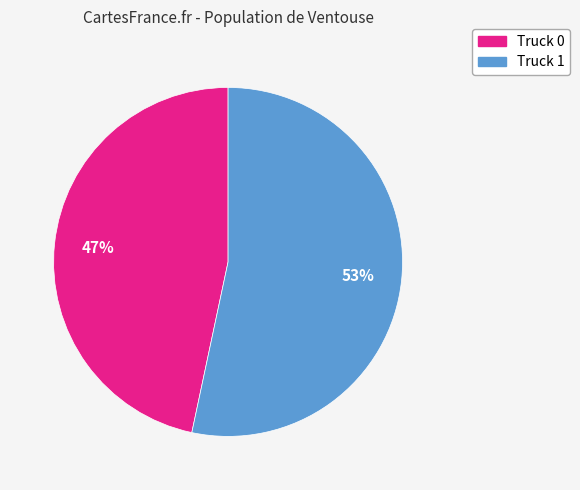

To the nearest percent, what is the average slice percentage?

50%